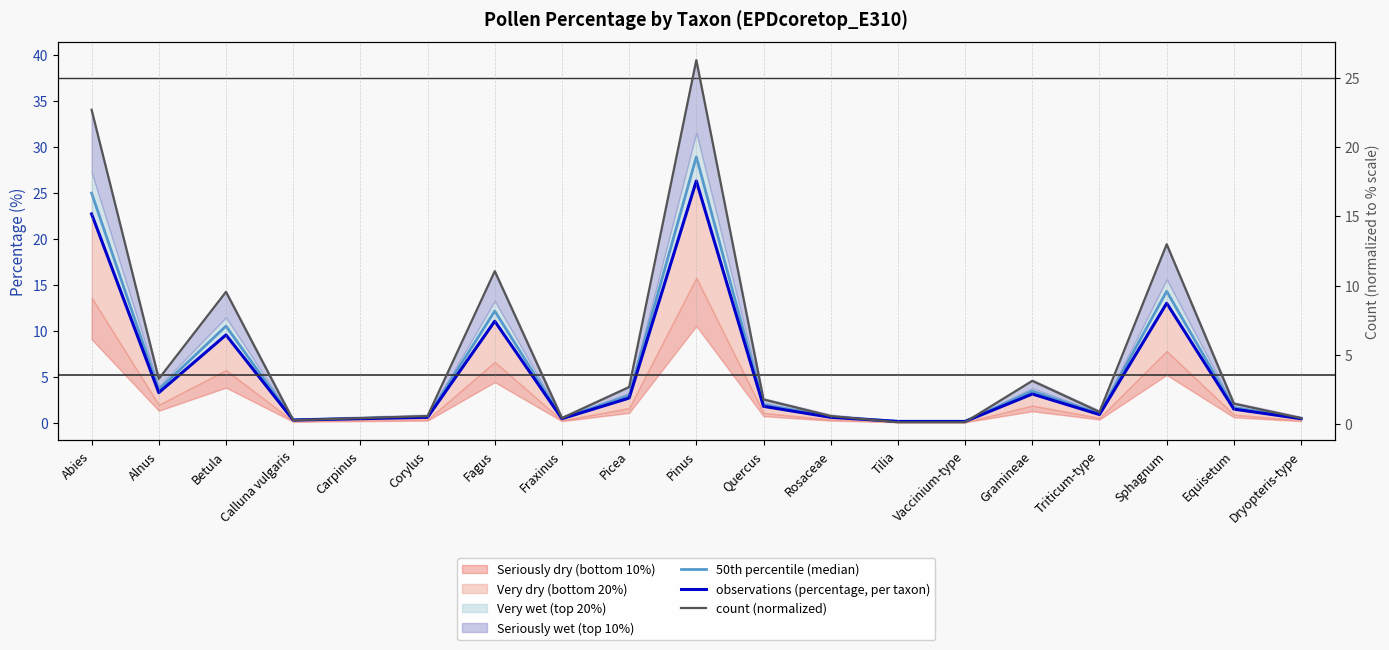

Which series has the largest total across all categories?

50th percentile (median)